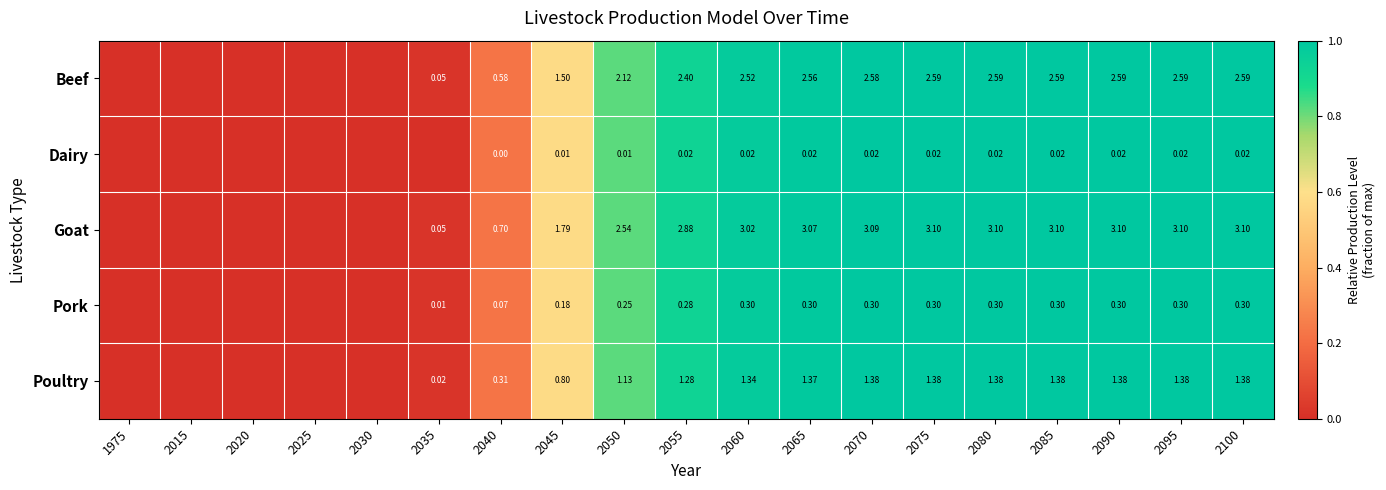

At 2090, list the series in order from smallest to largest.

Dairy, Pork, Poultry, Beef, Goat